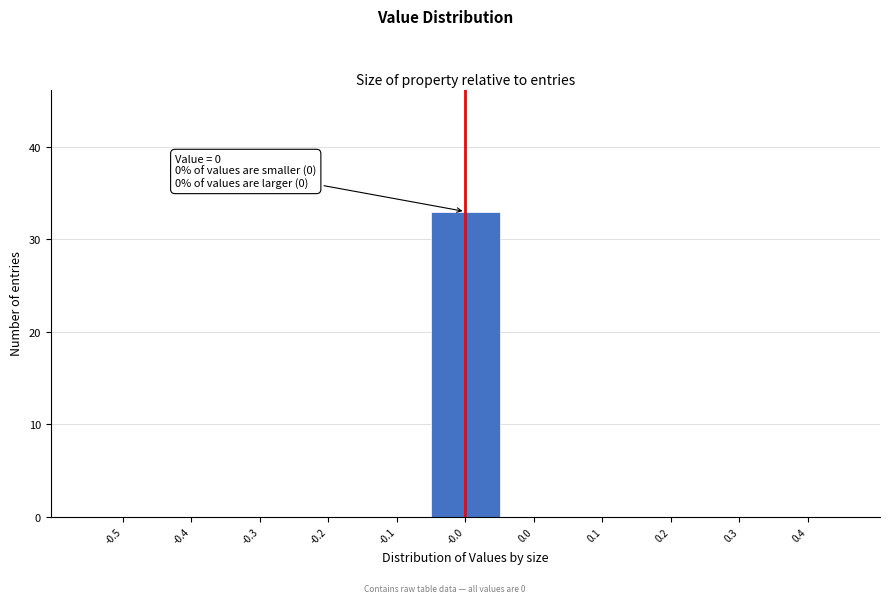

Reading left to right, list all the values displayed in this chart.

-0.5=0	-0.4=0	-0.3=0	-0.2=0	-0.1=0	-0.0=33	0.0=0	0.1=0	0.2=0	0.3=0	0.4=0